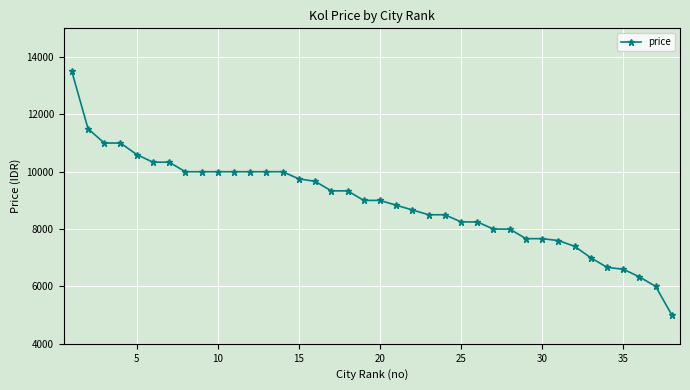

Reading right to left, what are all the values shown in this chart?

5000	6000	6333	6600	6666	7000	7400	7600	7666	7666	8000	8000	8250	8250	8500	8500	8666	8833	9000	9000	9333	9333	9666	9750	10000	10000	10000	10000	10000	10000	10000	10333	10333	10600	11000	11000	11500	13500